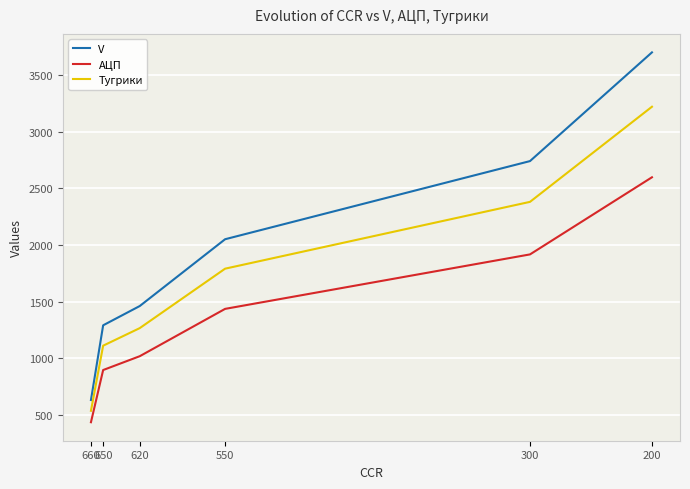

Reading right to left, transcribe all the data shown in this chart.

V: 200=3700	300=2740	550=2050	620=1460	650=1290	660=630
АЦП: 200=2597	300=1916	550=1435	620=1017	650=895	660=434
Тугрики: 200=3220	300=2380	550=1790	620=1265	650=1110	660=535